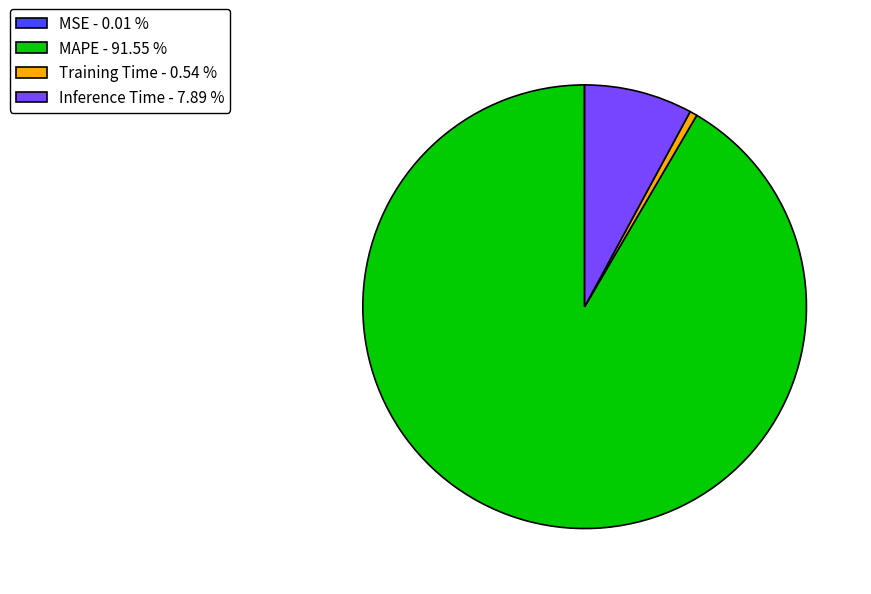

Is it true that Training Time is 11% of the pie?

False